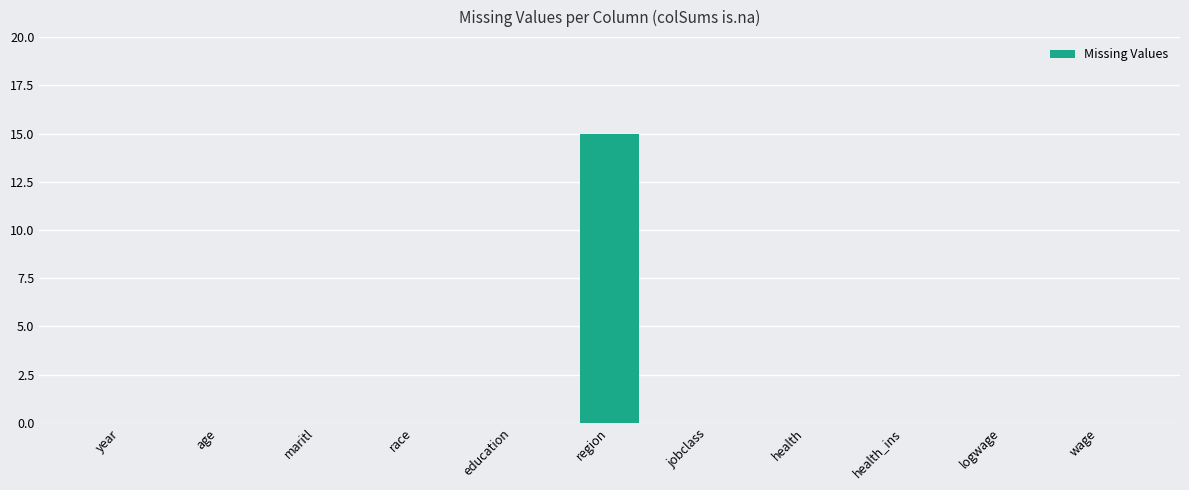

Reading left to right, extract all data points from this chart.

0	0	0	0	0	15	0	0	0	0	0